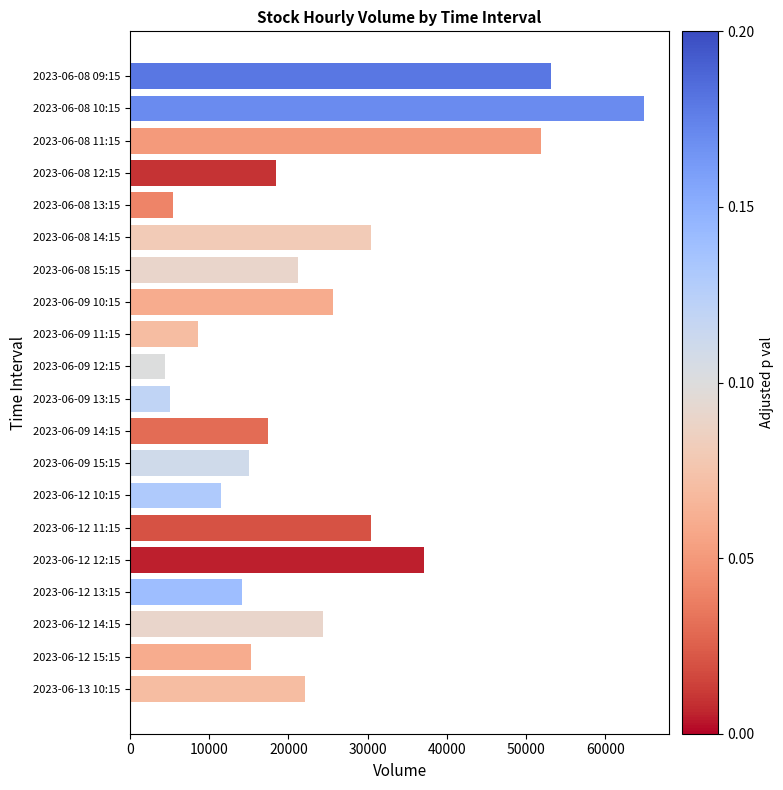

What is the value of the 1st bar from the top?

53175